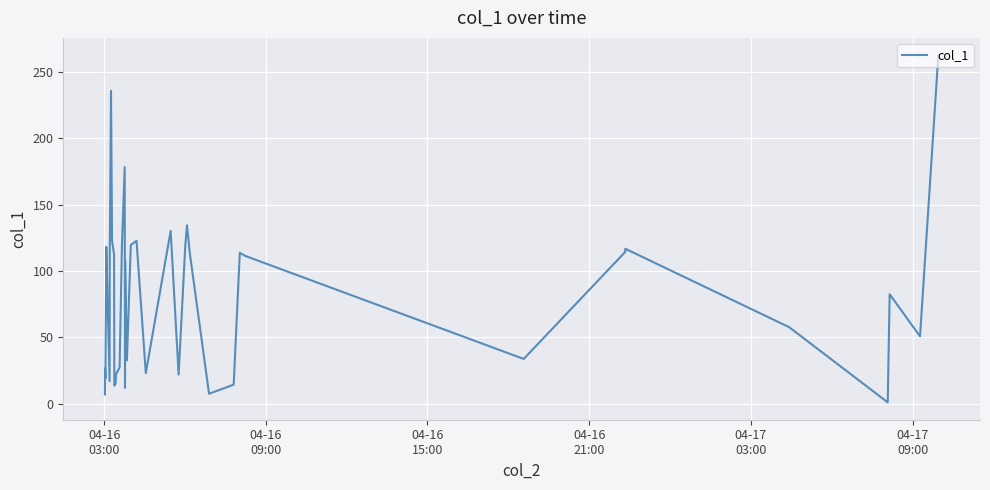

What is the greatest value displayed?

262.5